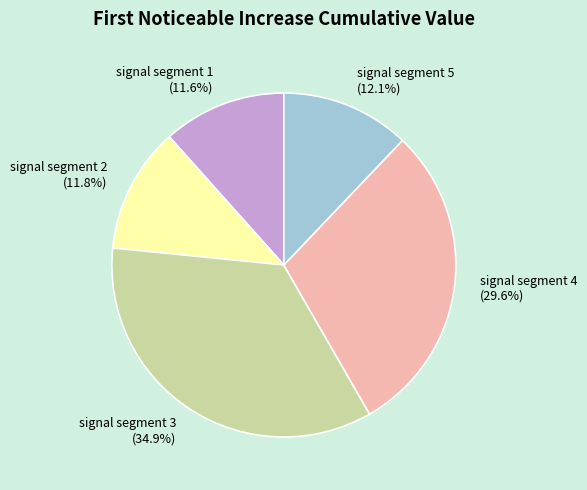

Does any single category account for the majority?

No